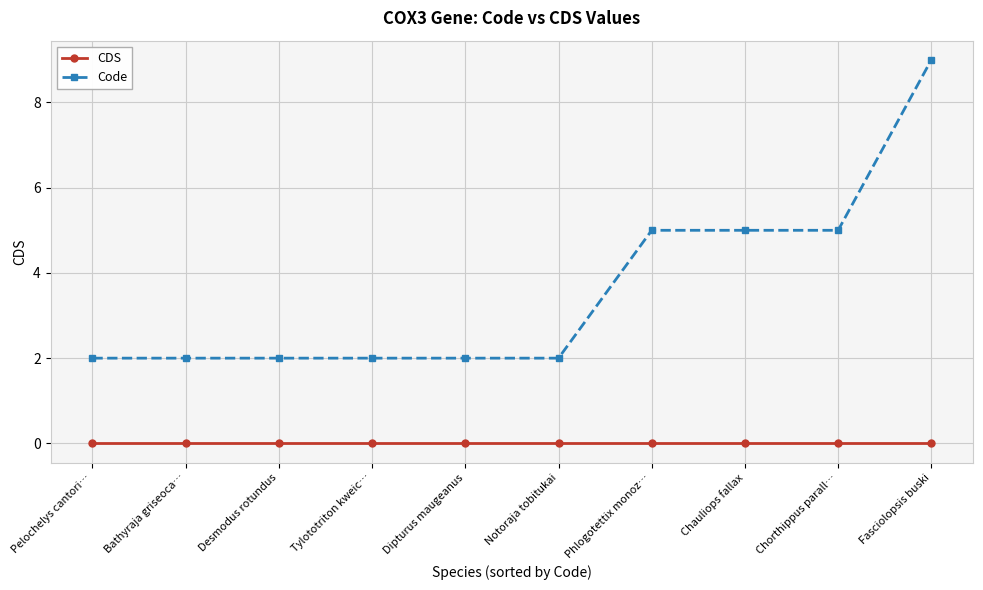

Which category has the highest value in the Code series?

Fasciolopsis buski